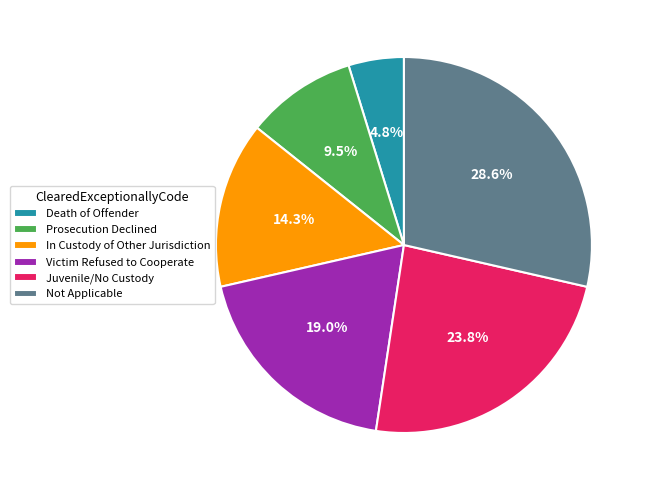

Which slice is the largest?

Not Applicable